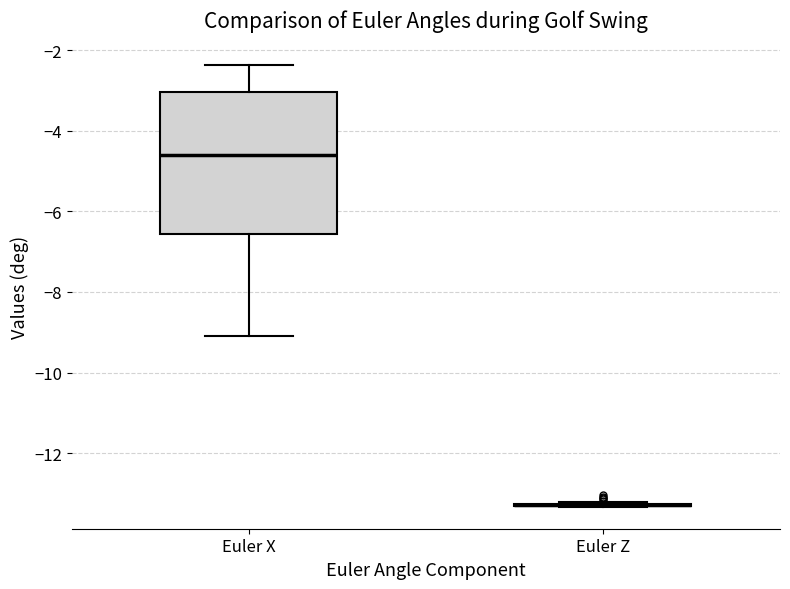

Where is the upper edge of the box for Euler X on the y-axis? The values are not printed on the chart, so give them approximately, as read against the axis.

-3.0